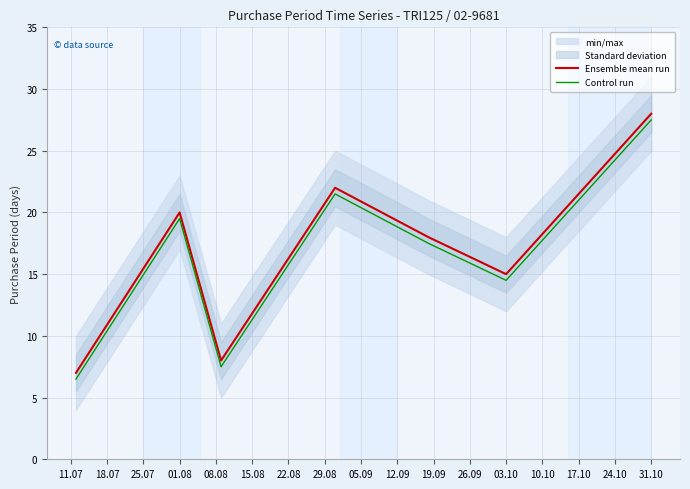

What is the lowest value of the Control run series?

6.5